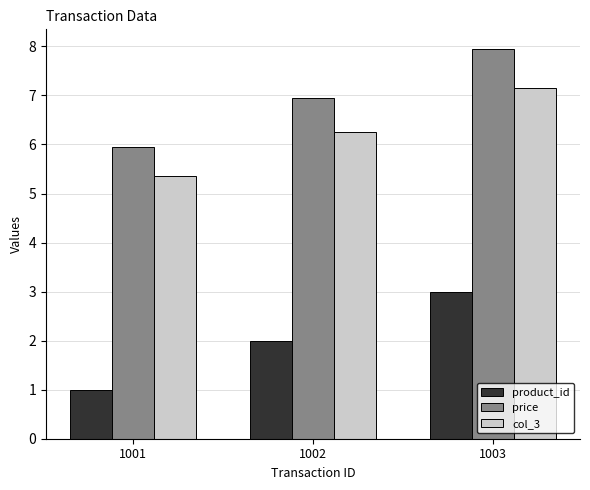

What are all the series names shown in the legend?

product_id, price, col_3